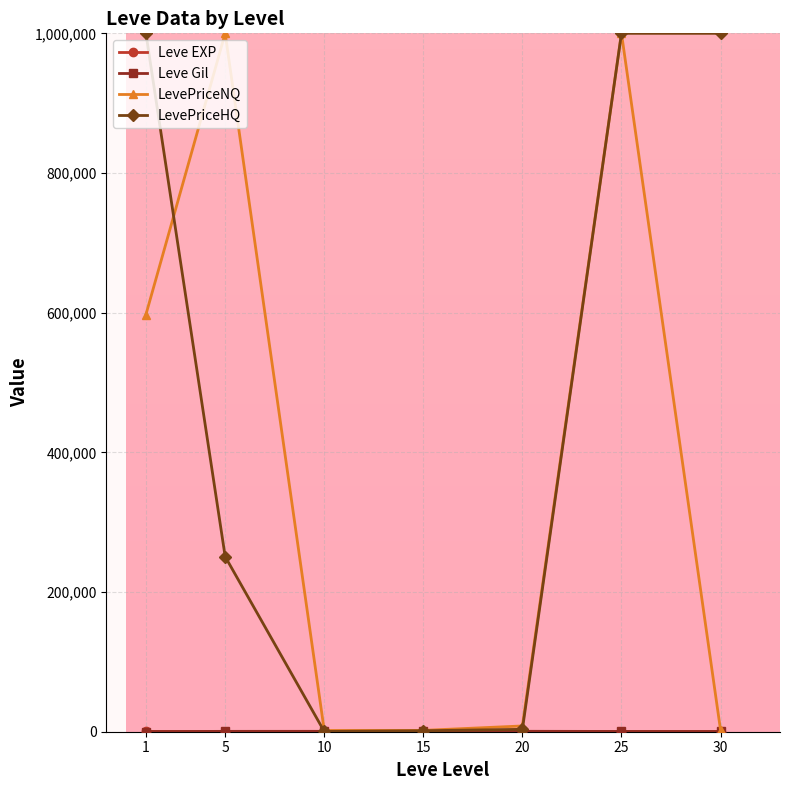

True or false: LevePriceHQ has a value of 346103.1 at 30.

False